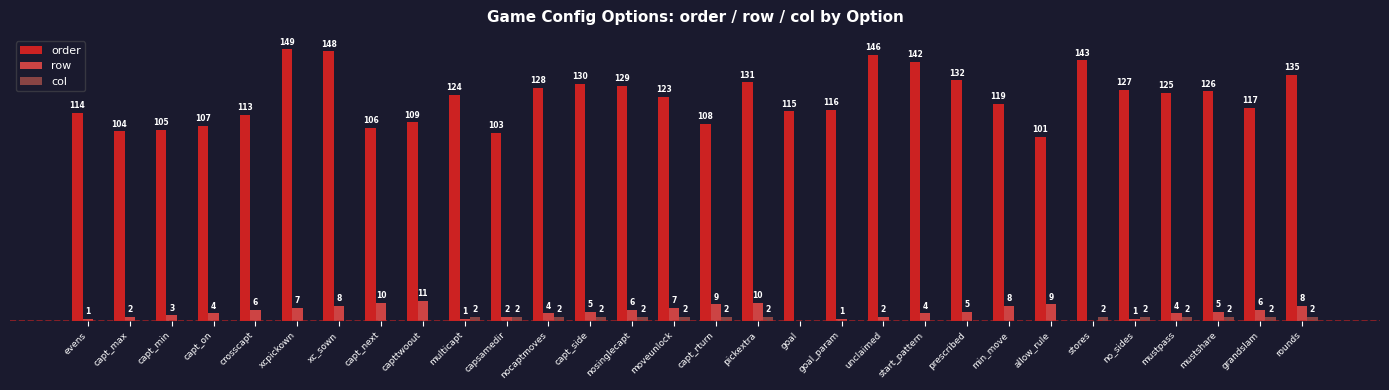

What are all the series names shown in the legend?

order, row, col